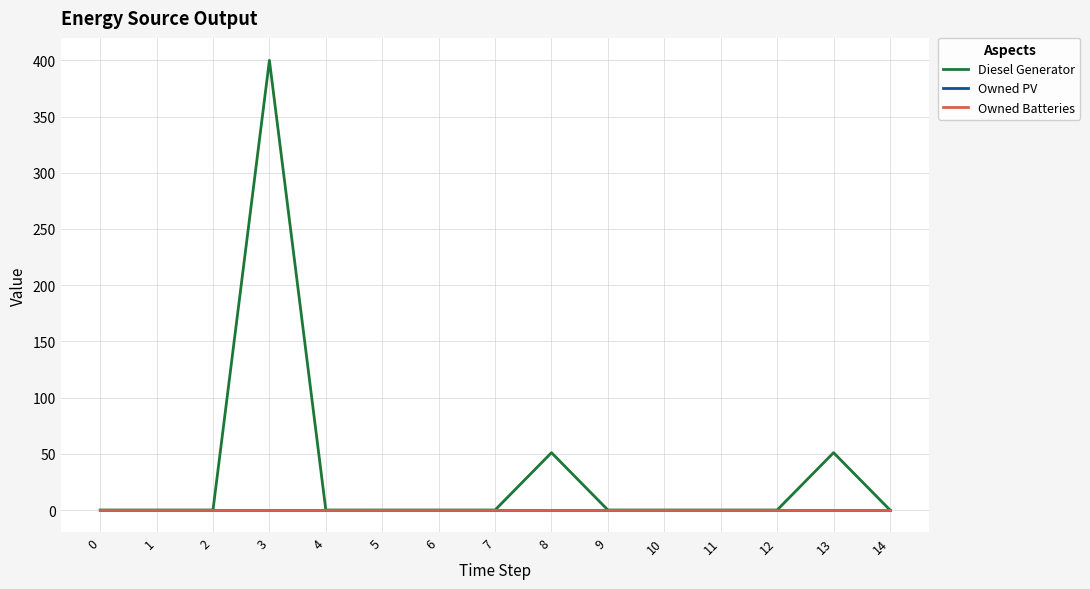

Count the number of data series in this chart.

3